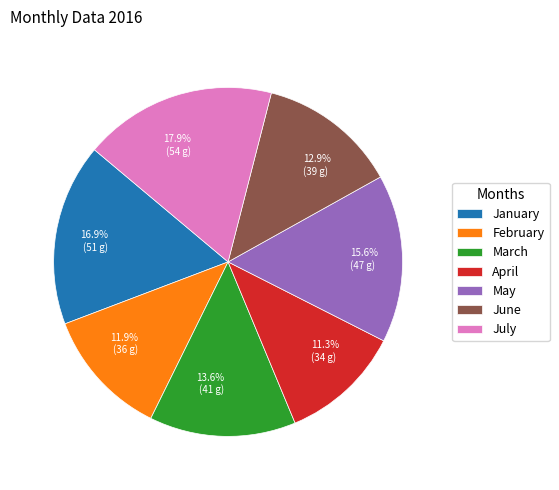

To the nearest percent, what portion does January represent?

17%